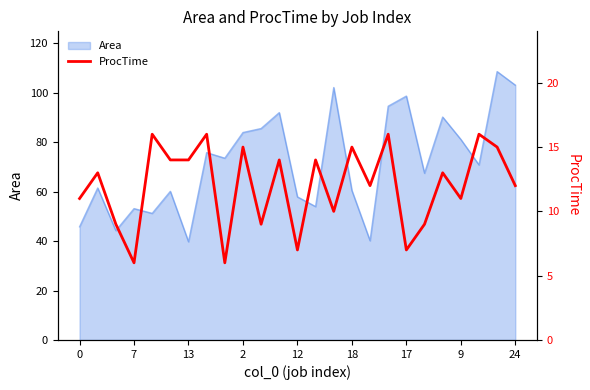

The value of Area at 9 is 135.6. True or false?

False